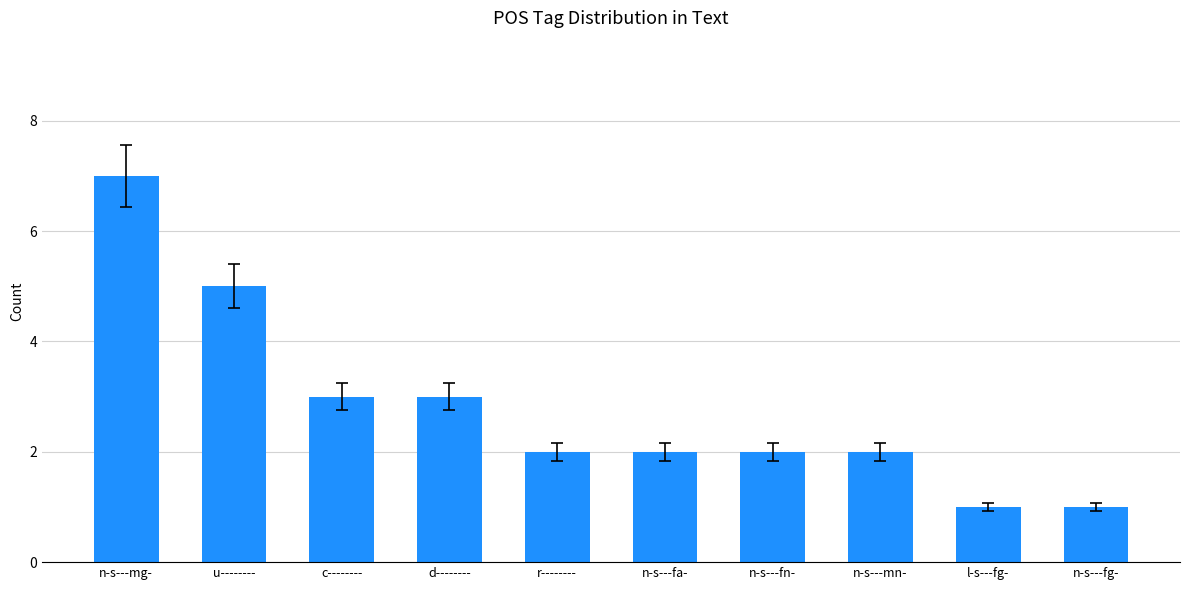

What is the value of the 1st bar from the left?

7